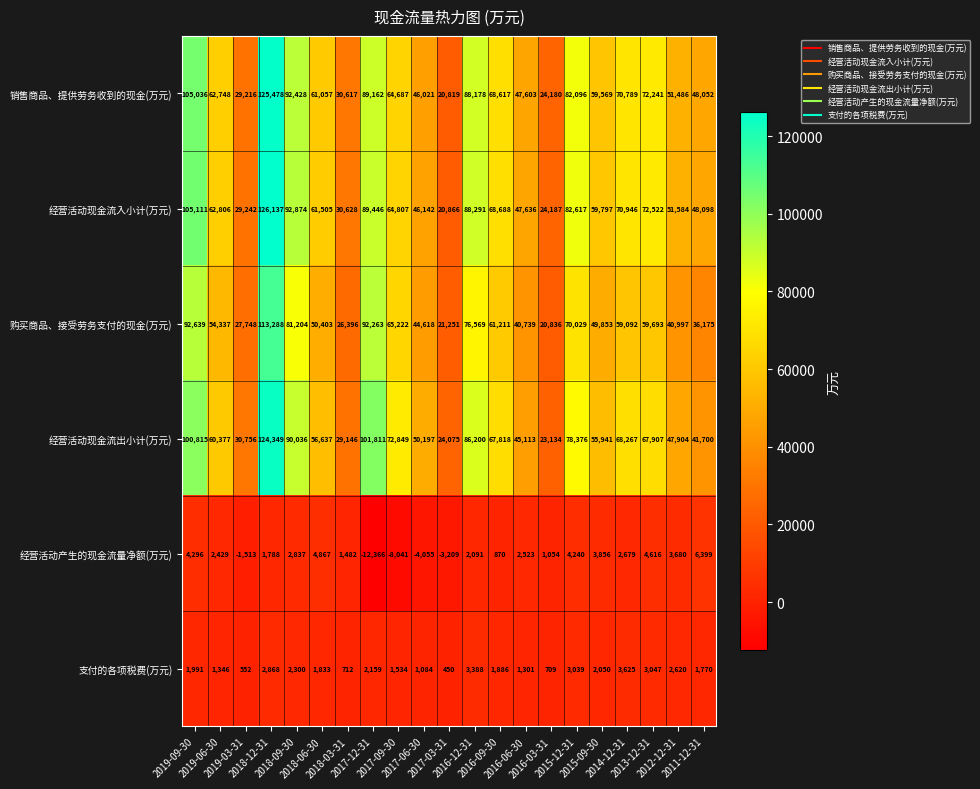

Which series has the largest total across all categories?

经营活动现金流入小计(万元)